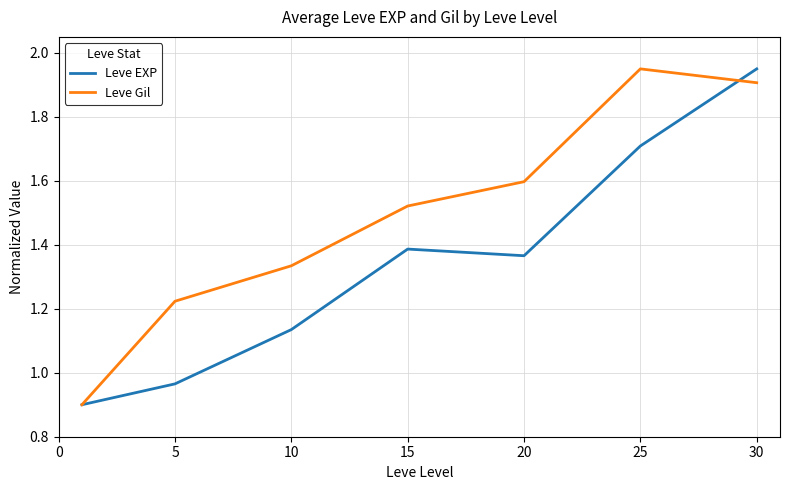

True or false: Leve Gil has more than 1 interior local peaks.

False